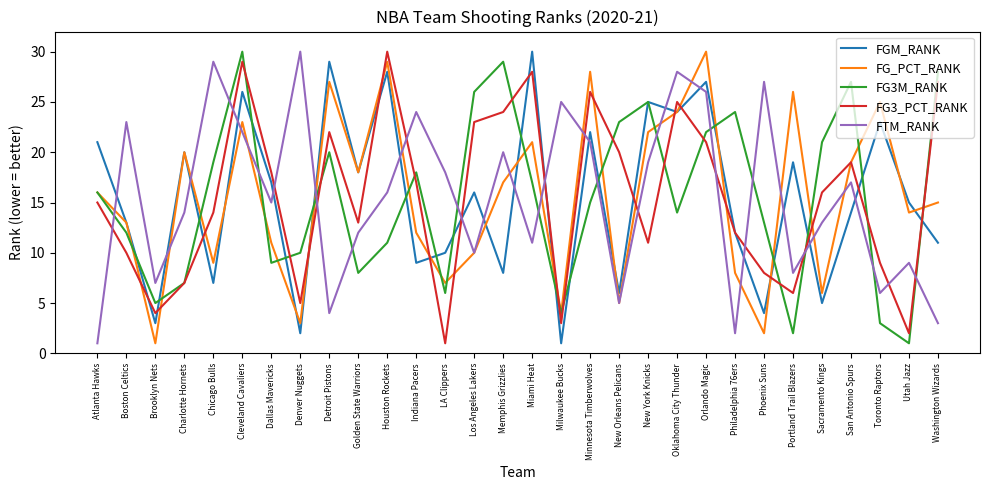

Which series changed the most between Detroit Pistons and Golden State Warriors?

FG3M_RANK